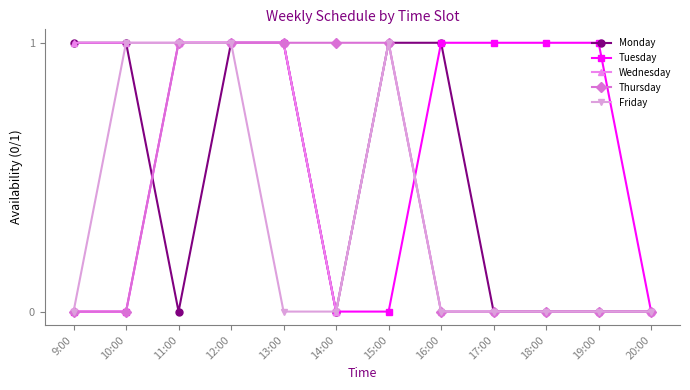

Which series has the largest total across all categories?

Tuesday